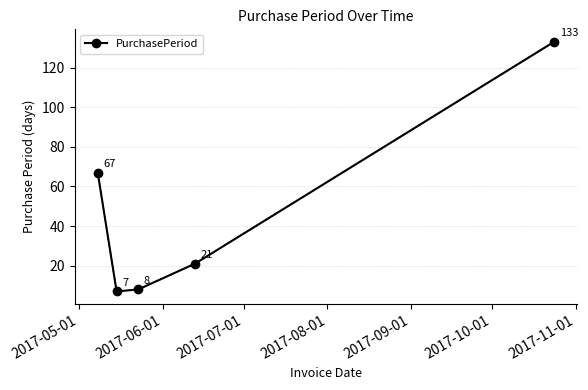

What is the minimum value shown in the chart?

7